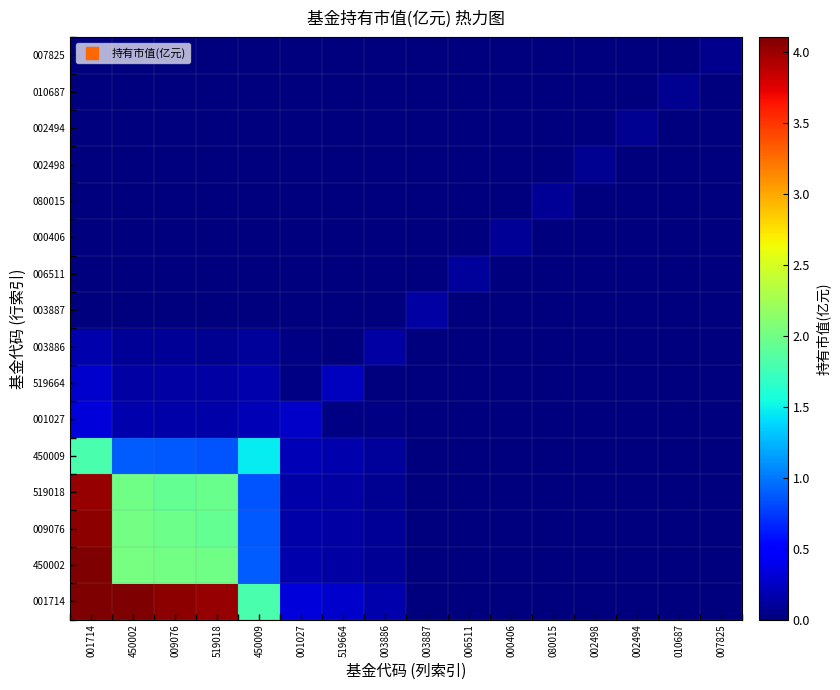

Which label corresponds to the largest value in the chart?

450002